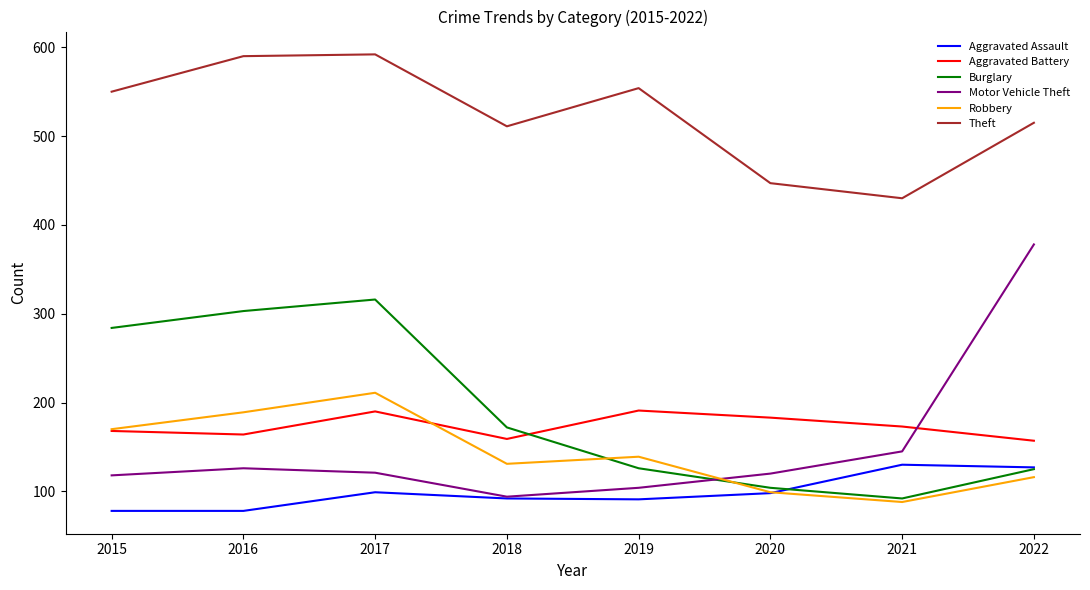

True or false: Theft and Burglary cross at least once.

False